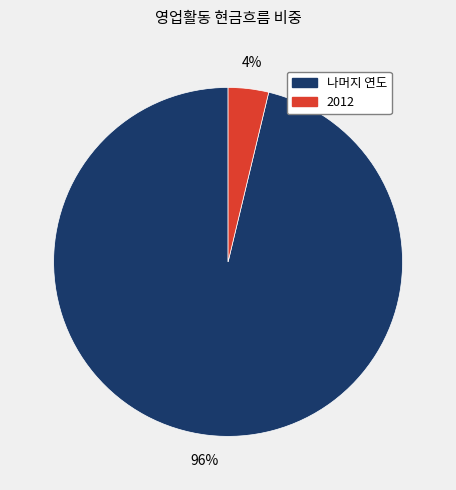

To the nearest percent, what is the average slice percentage?

50%